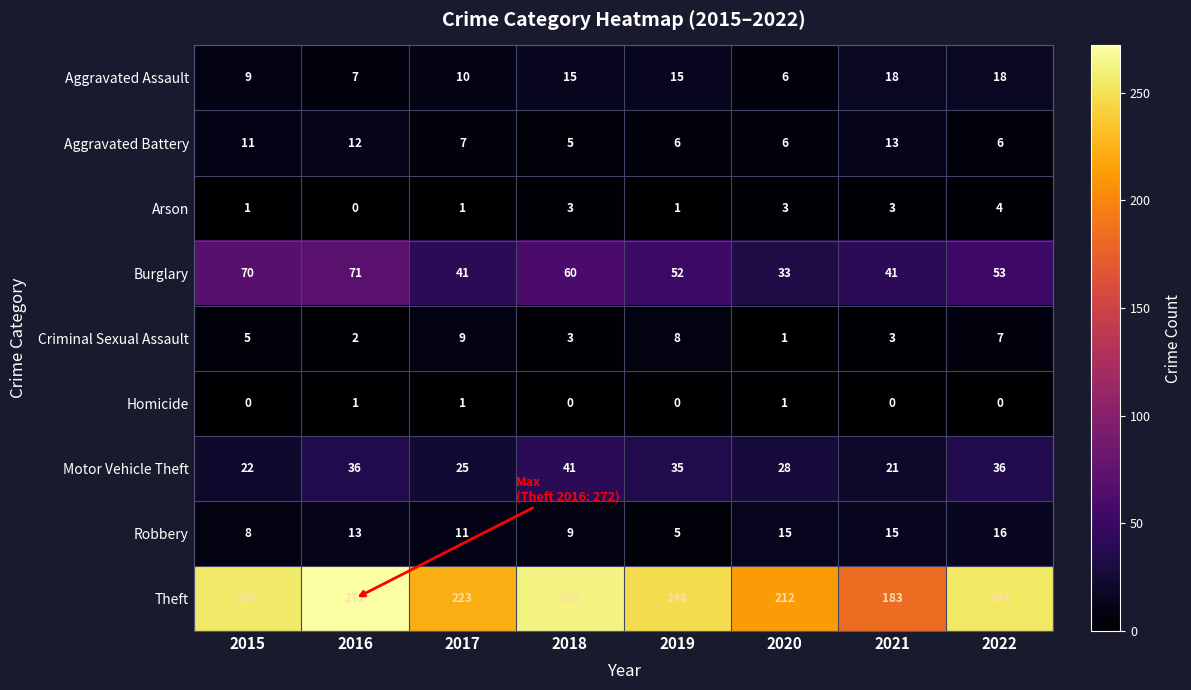

What is the difference between the highest and lowest values at 2020?

211